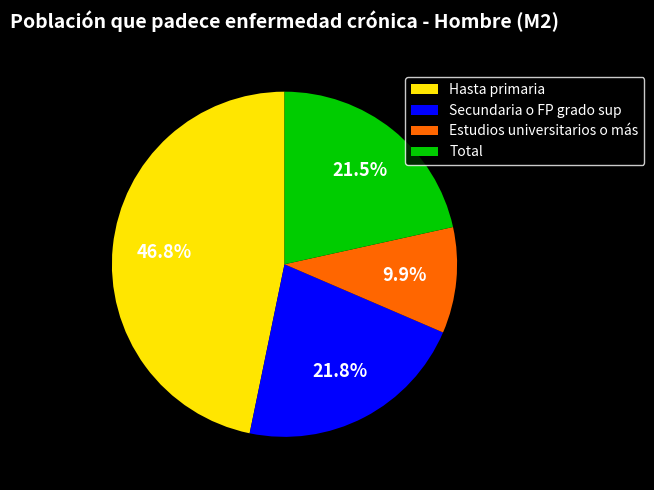

Do Secundaria o FP grado sup and Total together represent more than half of the pie?

No